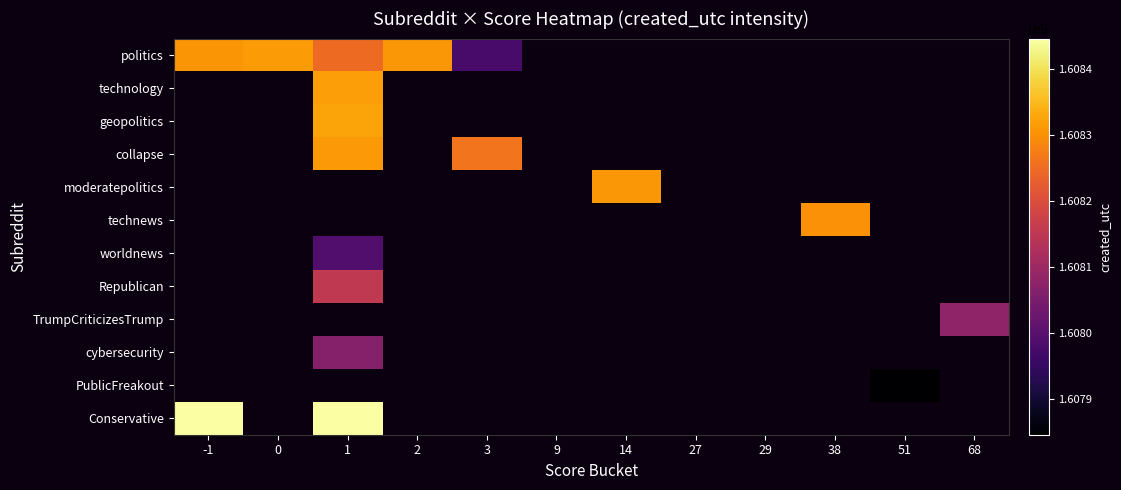

What is the smallest value displayed?

1607845566.0